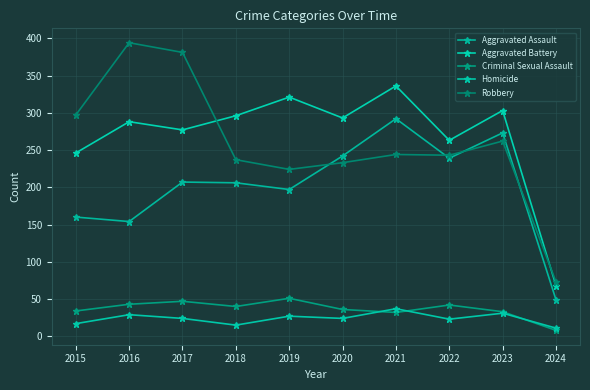

In Criminal Sexual Assault, how many points are higher than both neighbors (excluding endpoints)?

3